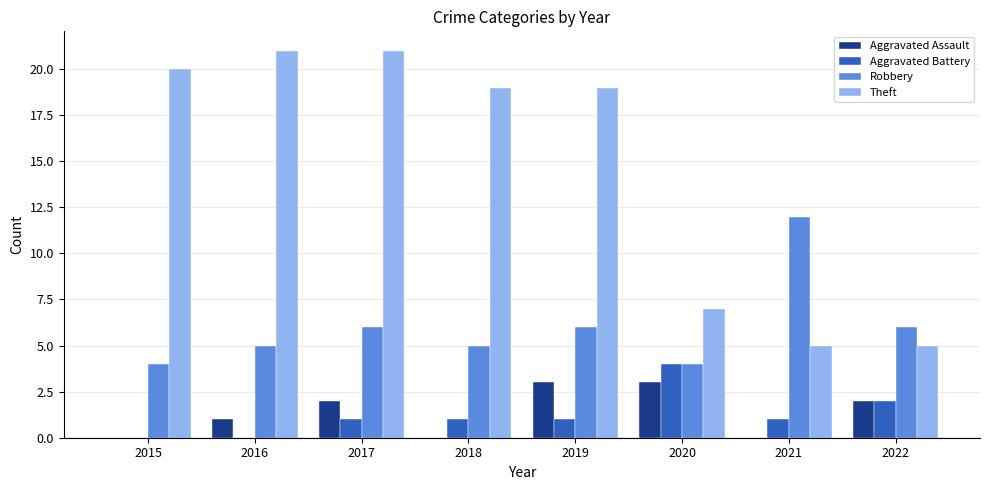

What is the difference between the Robbery values at 2022 and 2020?

2